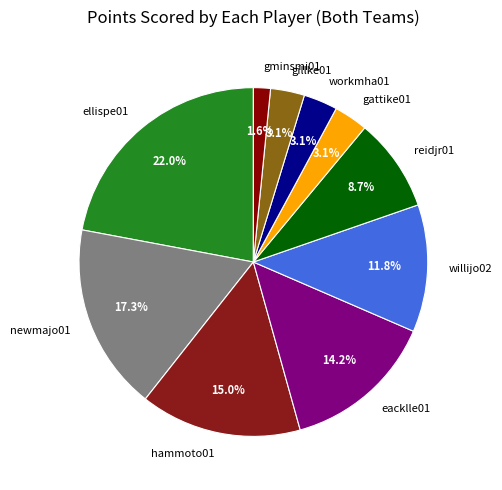

To the nearest percent, what portion does willijo02 represent?

12%